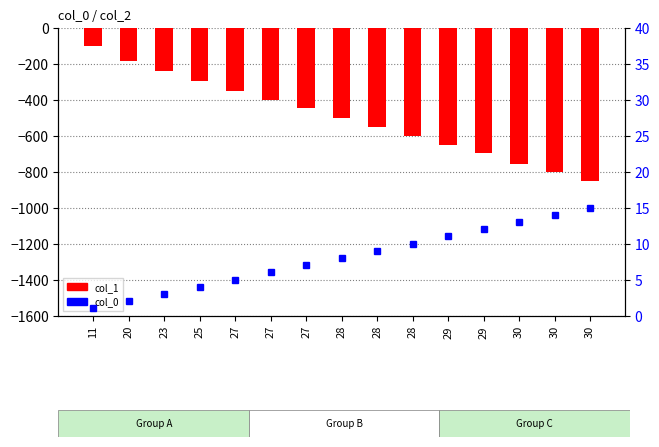

At which label is col_0 closest to 8?

28